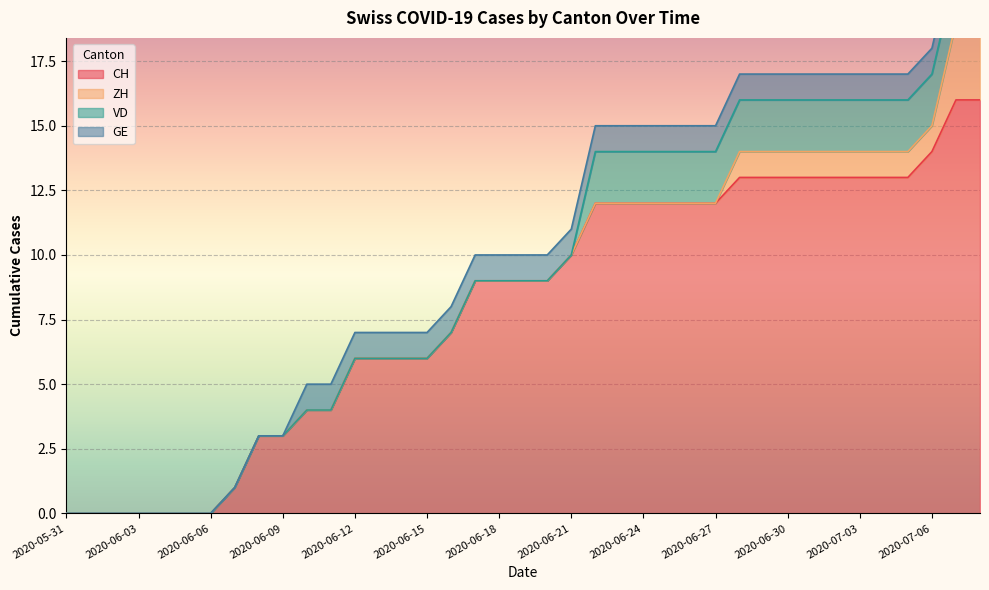

Rank the series at 2020-06-29 from lowest to highest value.

ZH, GE, VD, CH